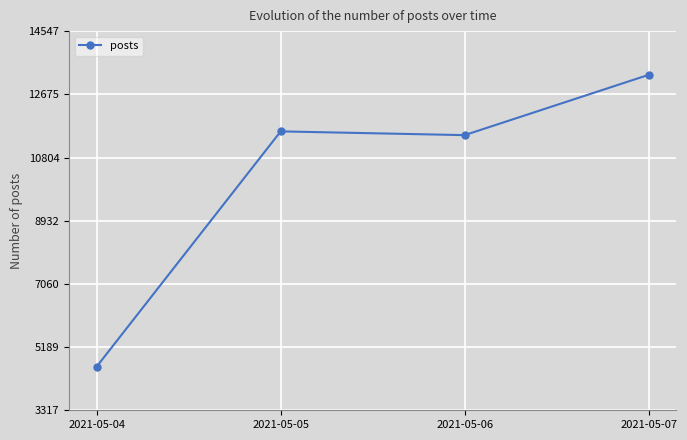

Which has a higher value, 2021-05-06 or 2021-05-05?

2021-05-05